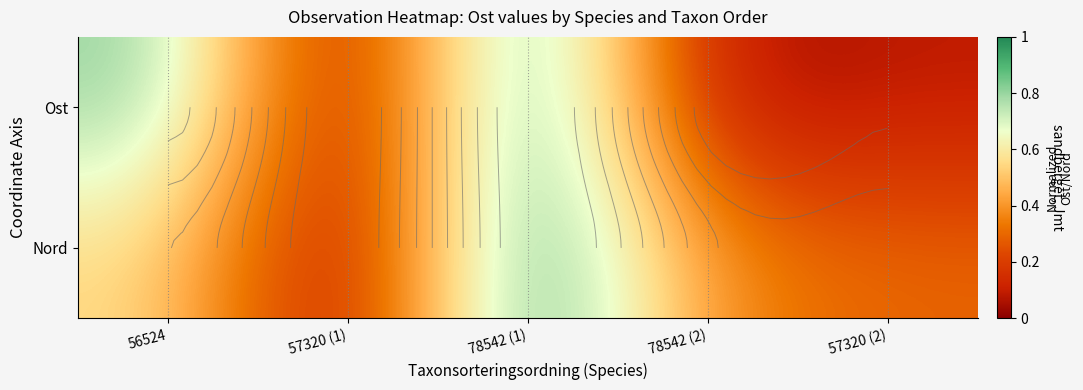

At which category is the sum across all series the highest?

78542 (1)